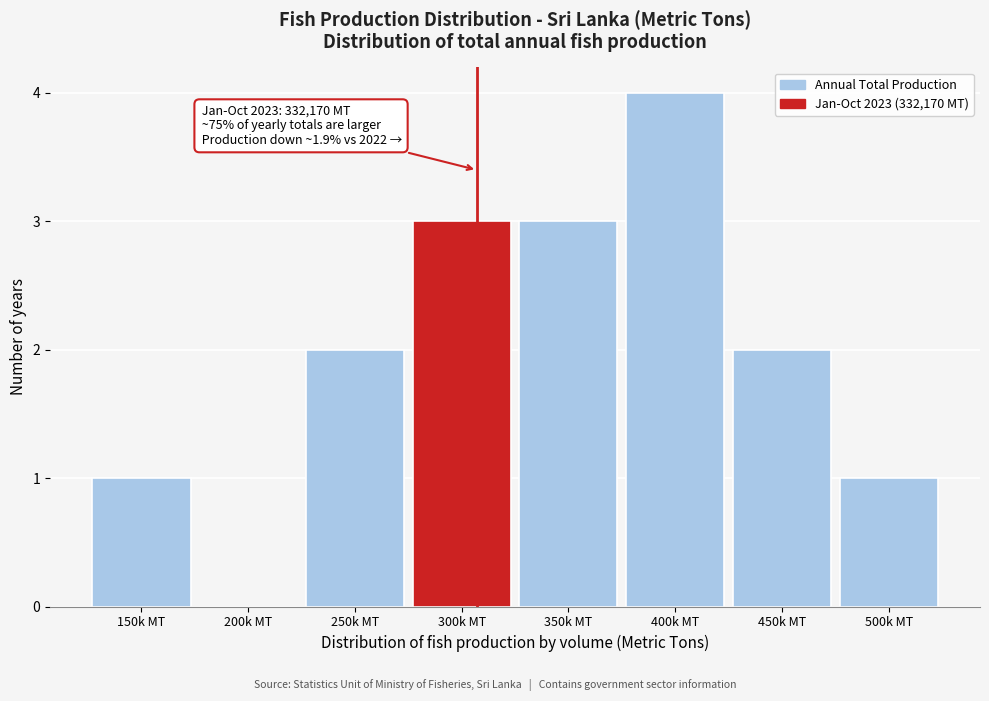

Reading left to right, extract all data points from this chart.

150k MT=1	200k MT=0	250k MT=2	300k MT=3	350k MT=3	400k MT=4	450k MT=2	500k MT=1